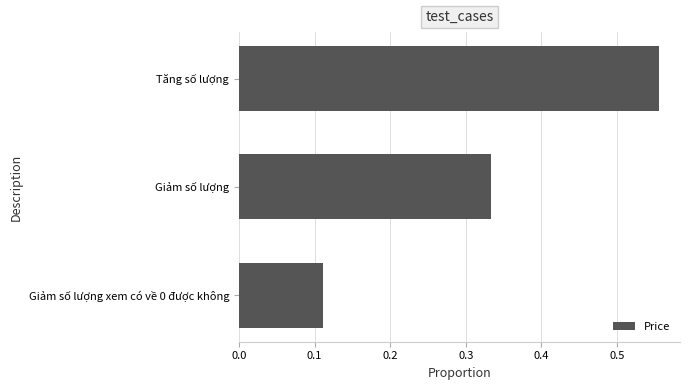

What is the difference between the maximum and minimum values?

0.4